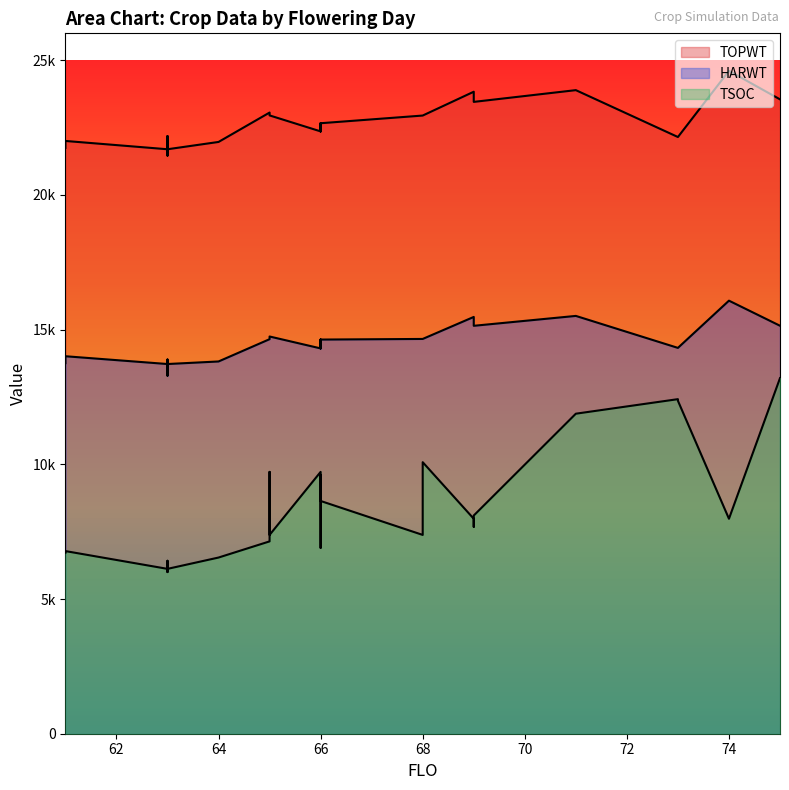

What is the label of the 25th point from the left?

69